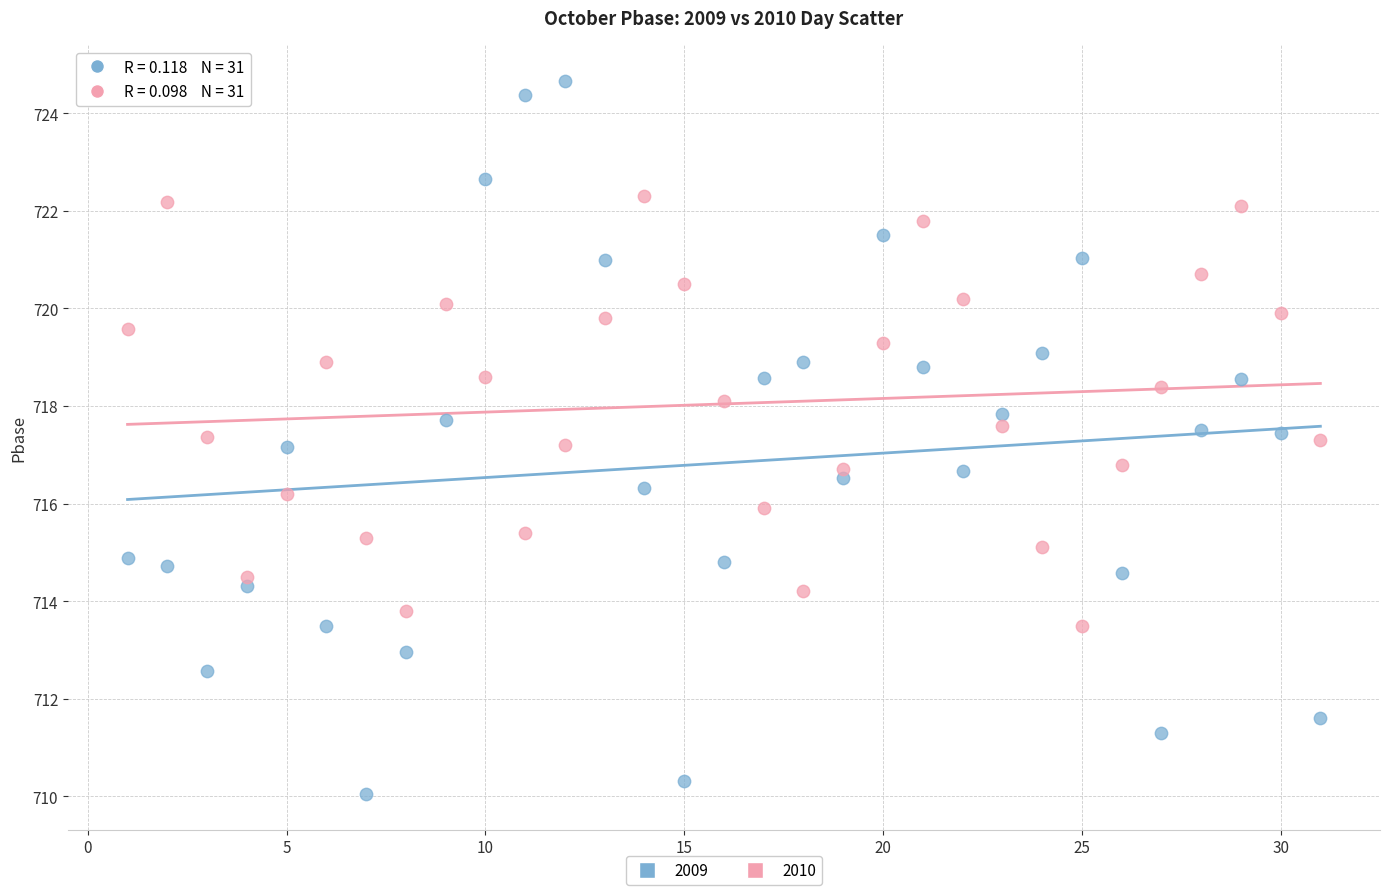

Across all data points, what is the range of X values (max minus min)?

30.0